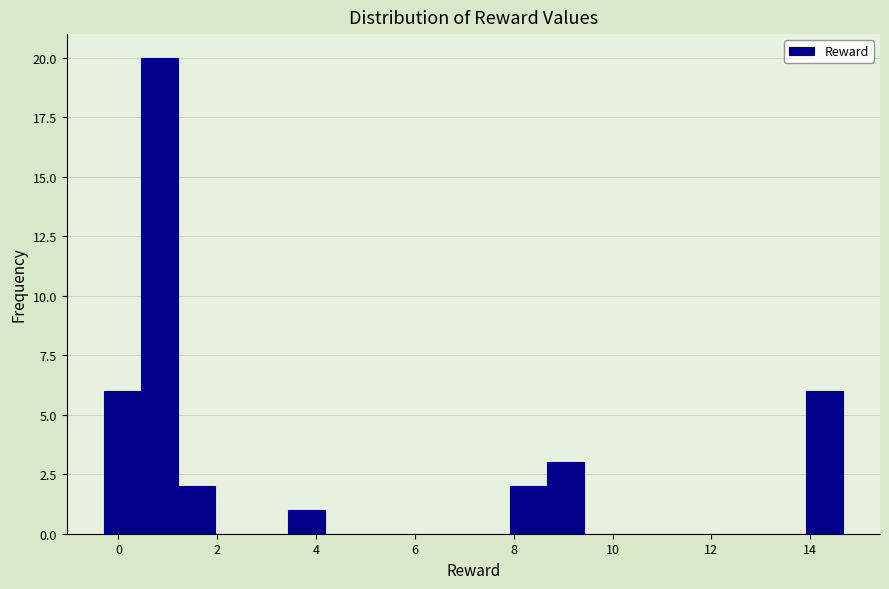

Around what value on the x-axis is the tallest bar? Give the approximate position of its centre, as read against the axis.

0.8